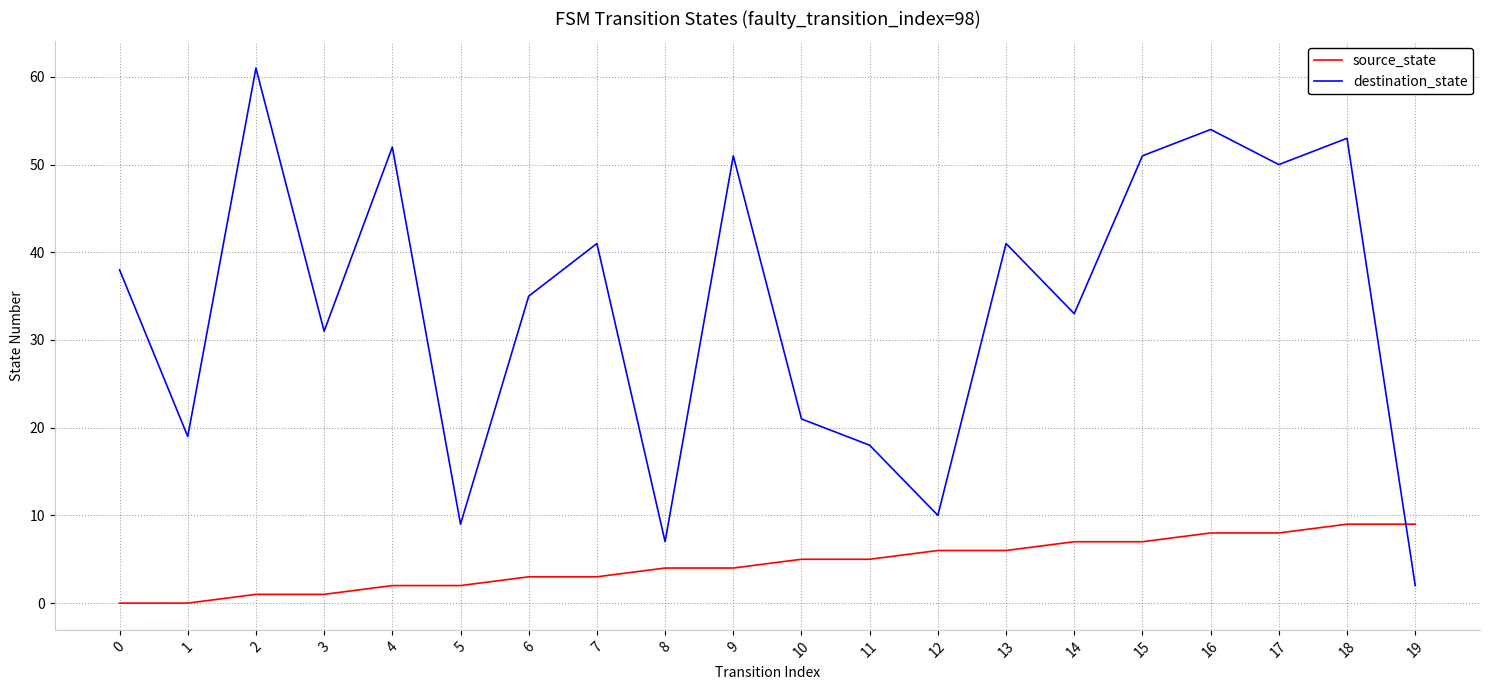

Does the chart have visible grid lines?

Yes